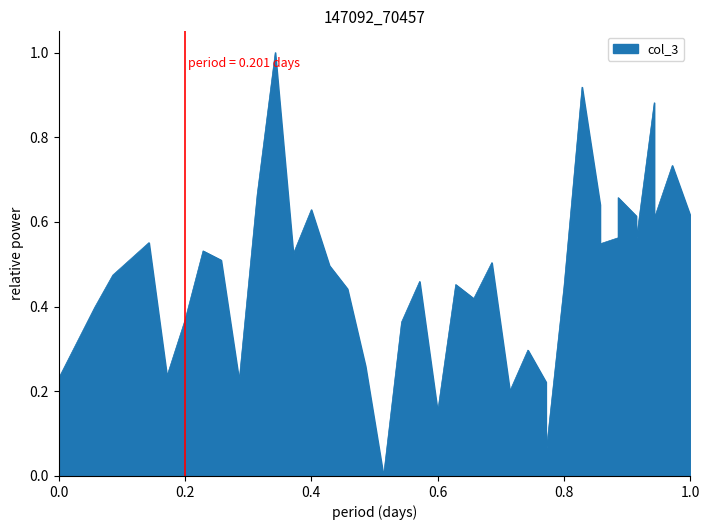

What is the maximum value shown in the chart?

1.0